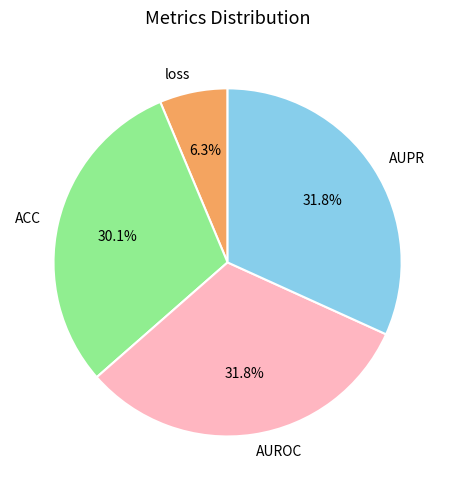

Which has a higher value, loss or AUPR?

AUPR